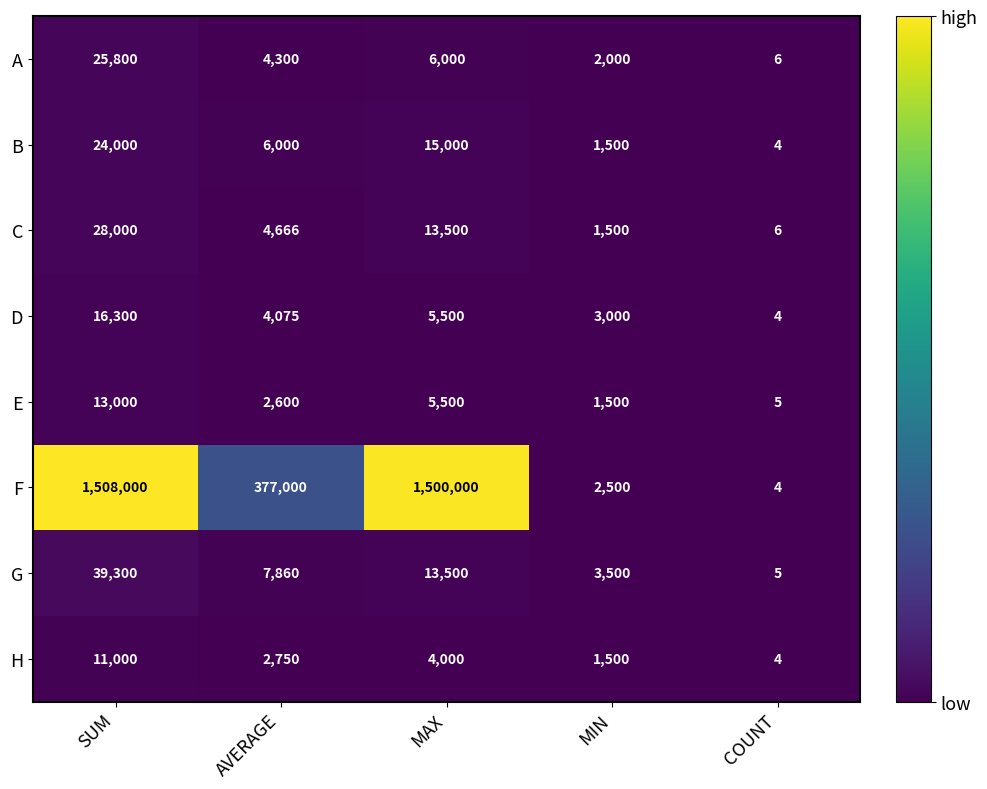

Where does the A series first go above 4300?

SUM